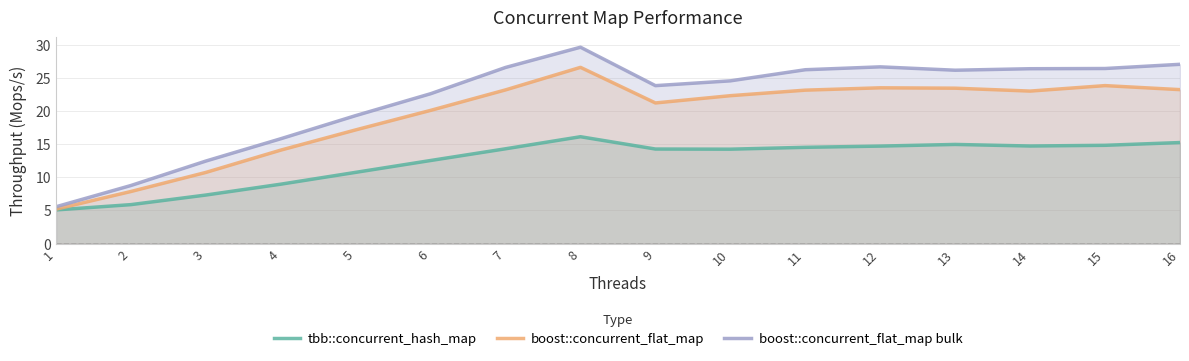

At which category is the sum across all series the highest?

8